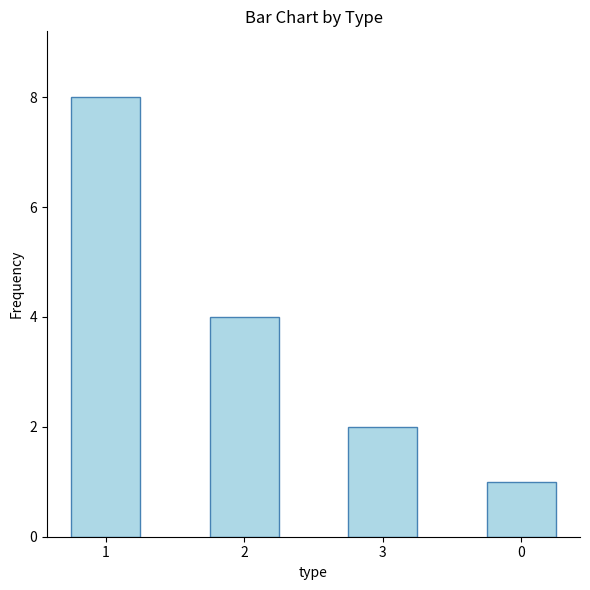

What is the maximum value shown in the chart?

8